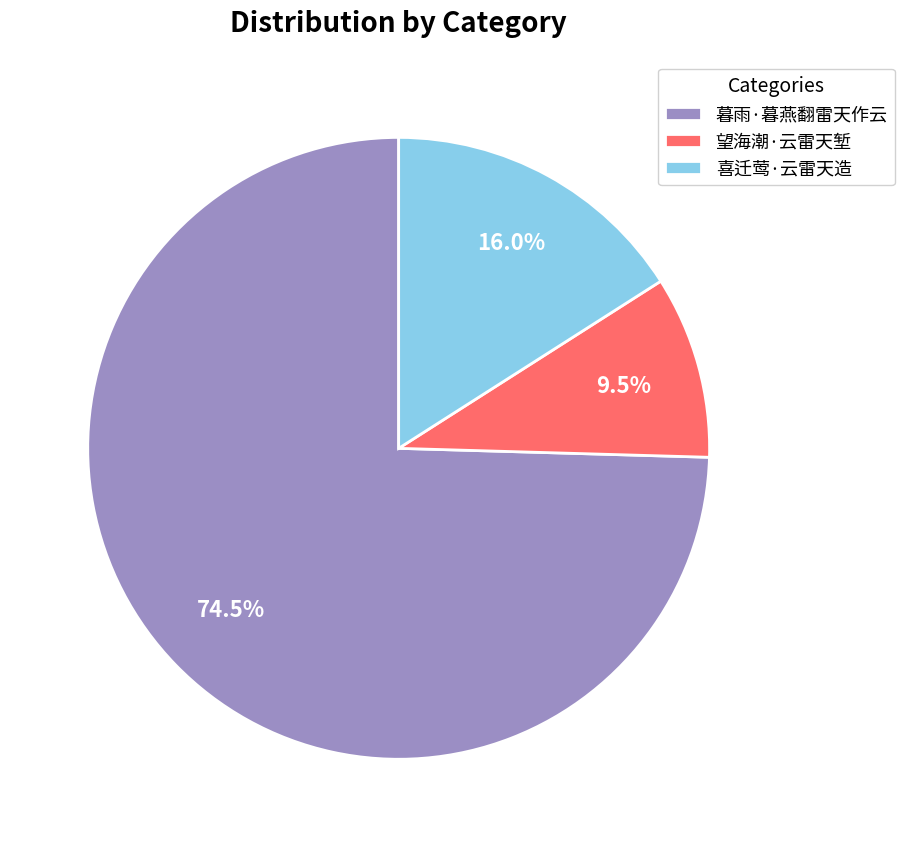

Is there a majority slice in this chart?

Yes